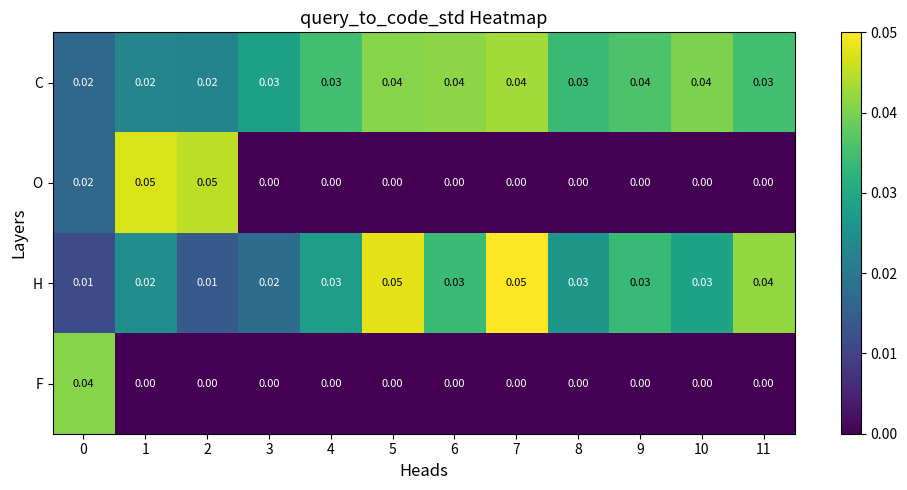

Which series changed the most between 1 and 11?

O